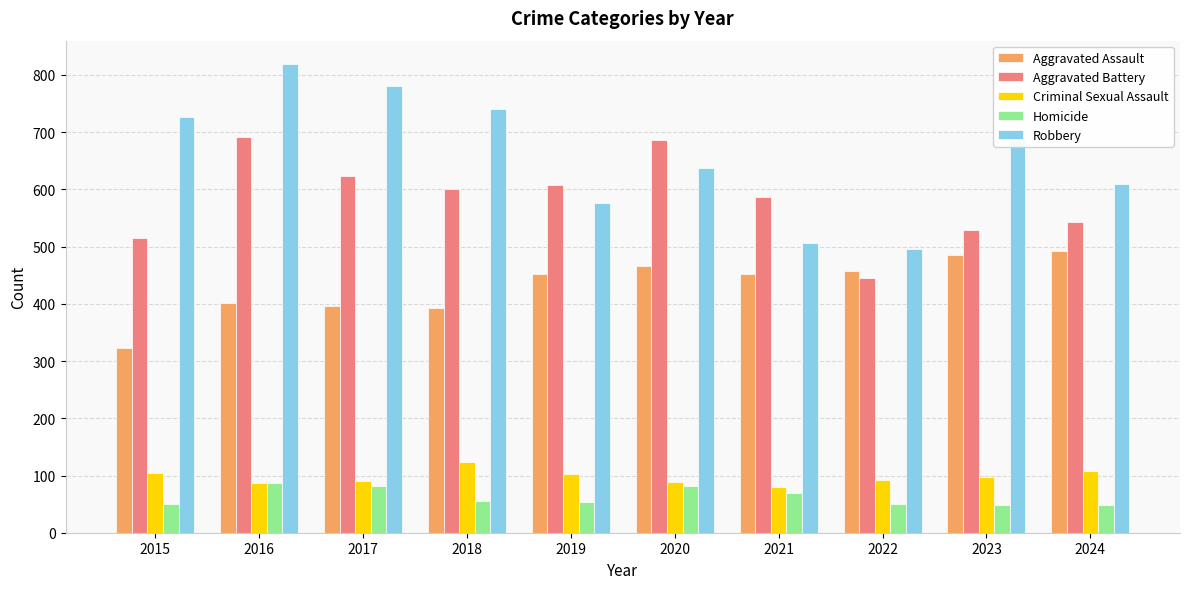

Are the bars horizontal?

No